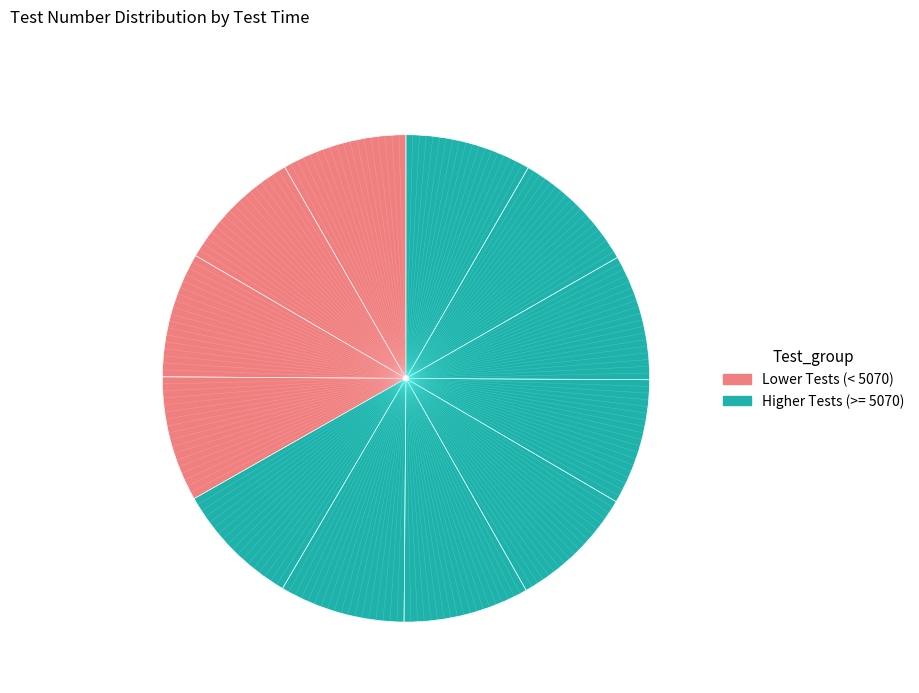

How many segments does this pie chart have?

12